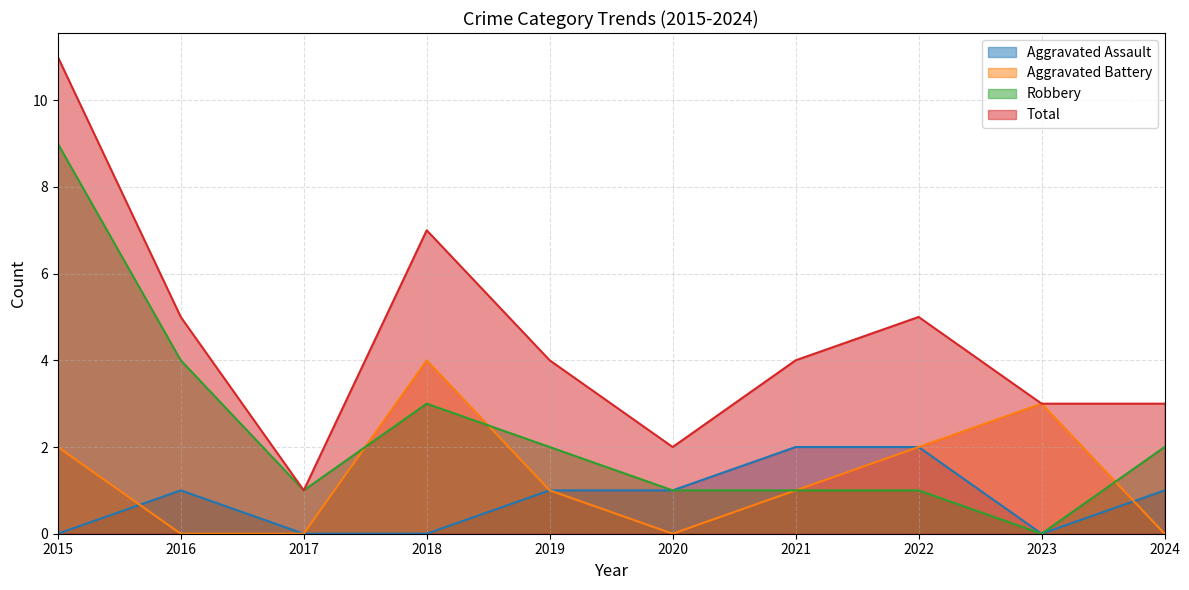

True or false: Aggravated Battery has a value of 2 at 2019.

False